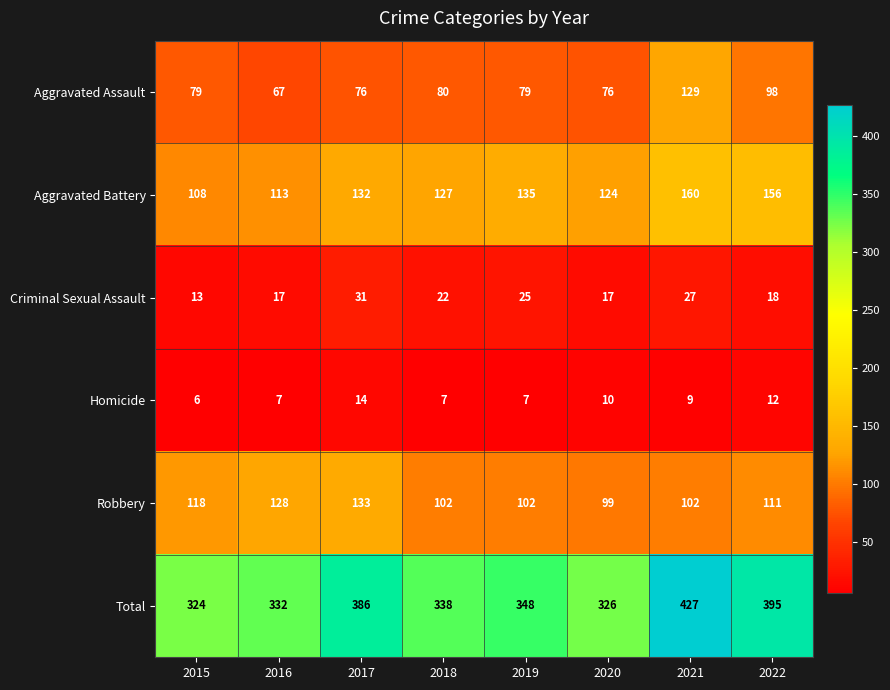

Which series has the widest spread of values?

Total